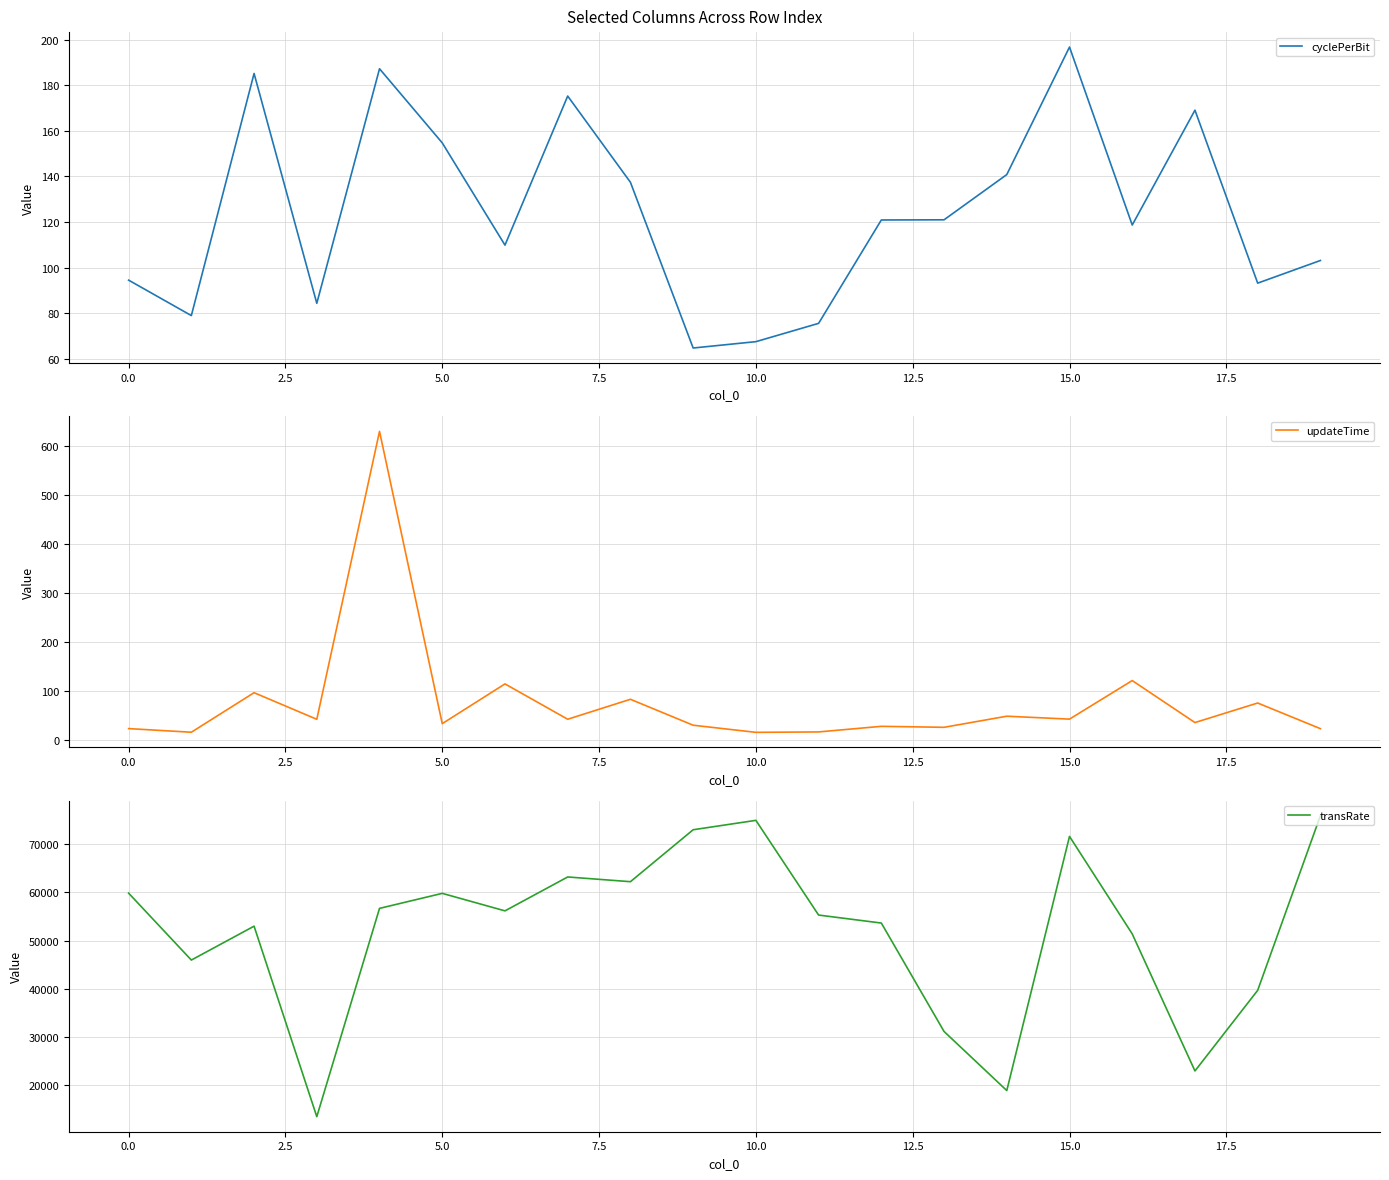

Is this an area chart (filled region under the line)?

No